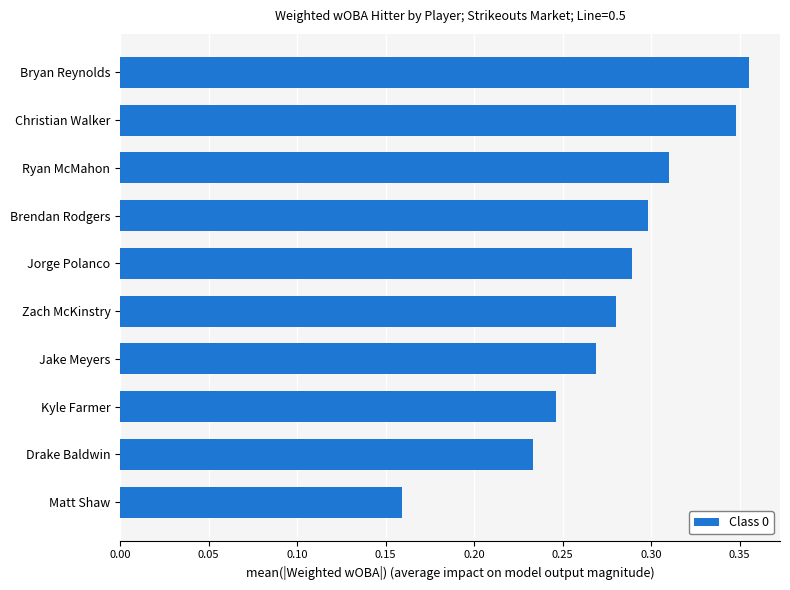

Which label corresponds to the largest value in the chart?

Bryan Reynolds